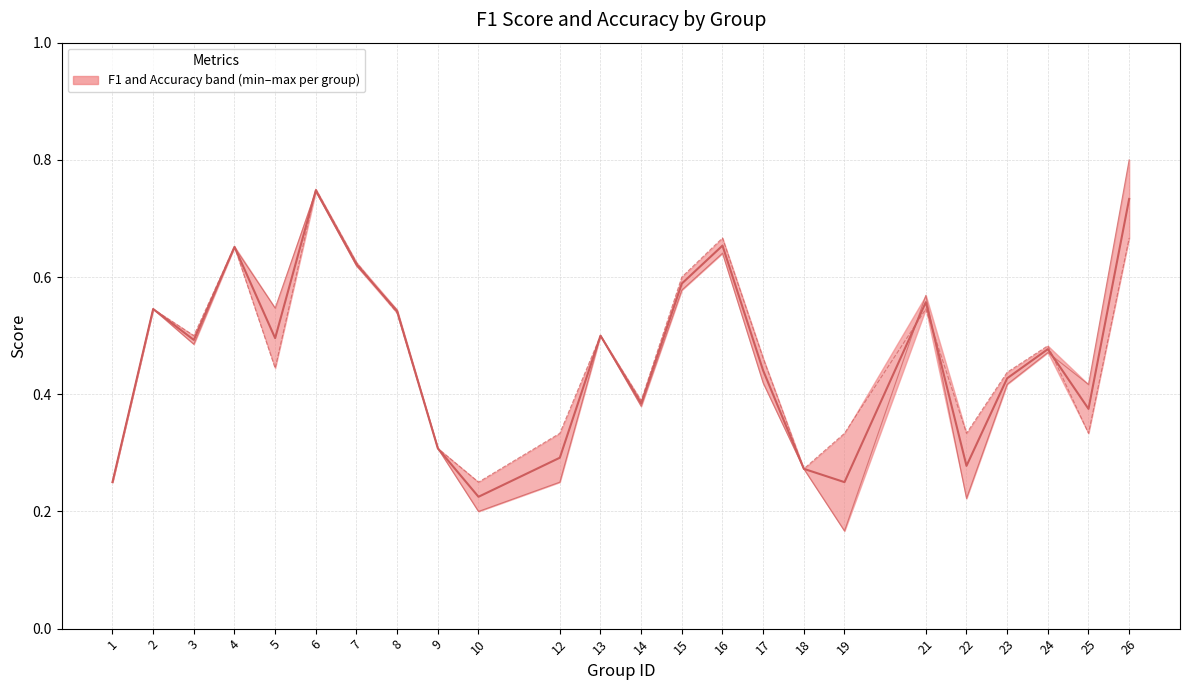

Reading left to right, what are all the values shown in this chart?

median (f1+accuracy)/2: 0.2	0.5	0.5	0.7	0.5	0.7	0.6	0.5	0.3	0.2	0.3	0.5	0.4	0.6	0.7	0.4	0.3	0.2	0.6	0.3	0.4	0.5	0.4	0.7
f1: 0.2	0.5	0.5	0.7	0.5	0.7	0.6	0.5	0.3	0.2	0.2	0.5	0.4	0.6	0.6	0.4	0.3	0.2	0.6	0.2	0.4	0.5	0.4	0.8
accuracy: 0.2	0.5	0.5	0.7	0.4	0.8	0.6	0.5	0.3	0.2	0.3	0.5	0.4	0.6	0.7	0.5	0.3	0.3	0.5	0.3	0.4	0.5	0.3	0.7